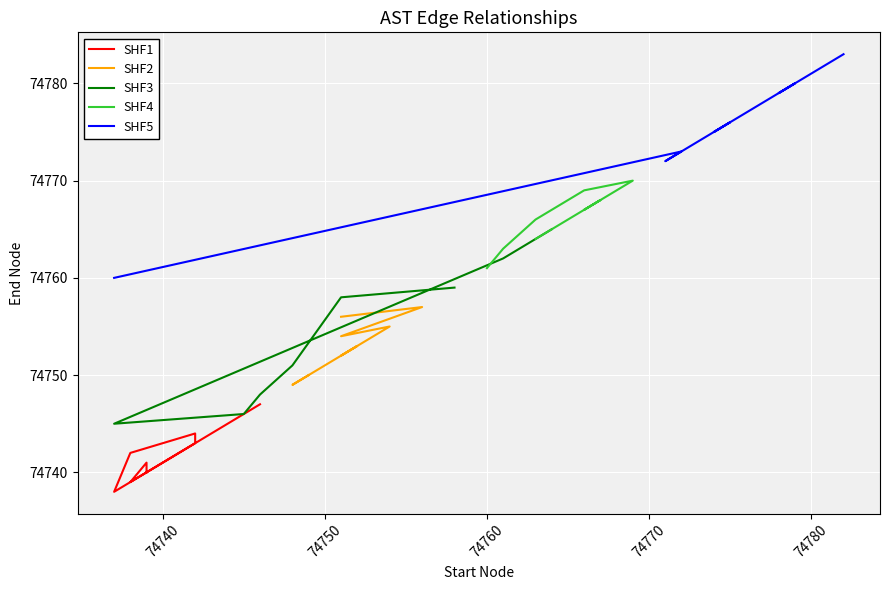

What is the minimum value shown in the chart?

74738